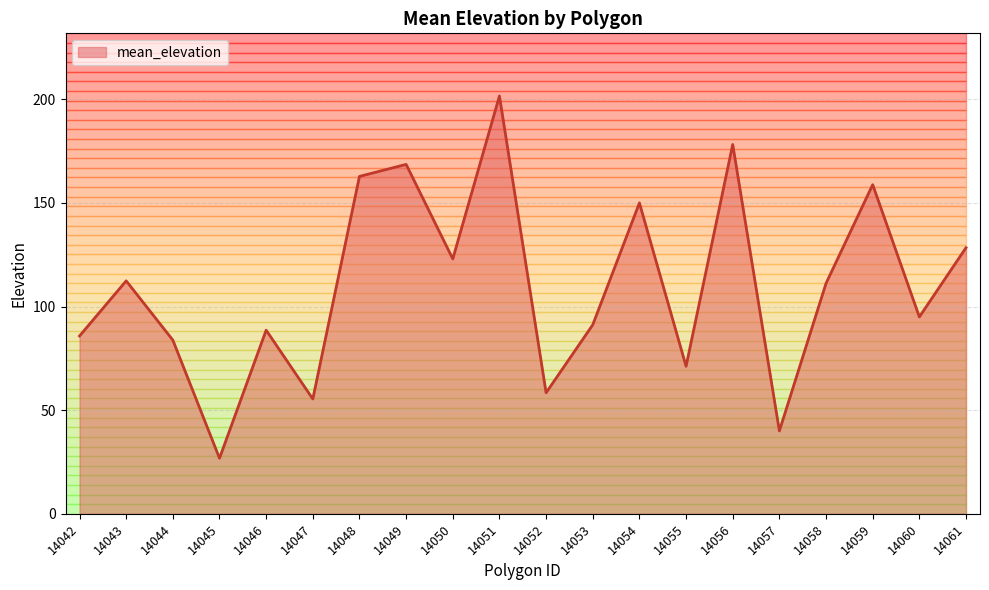

True or false: the data has more than 2 interior local peaks.

True